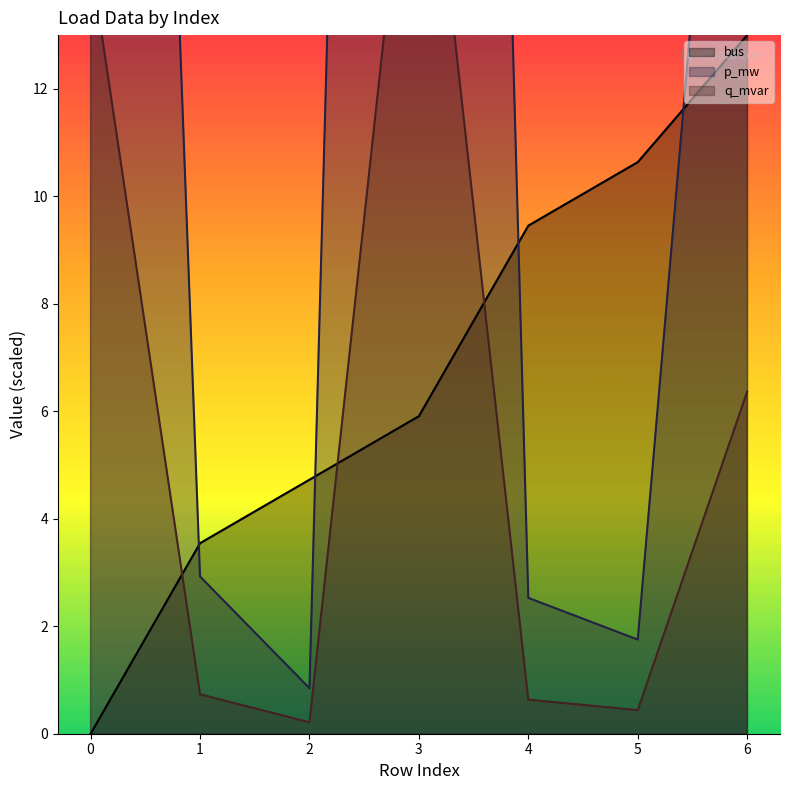

True or false: p_mw has more than 0 points higher than both neighbors.

True